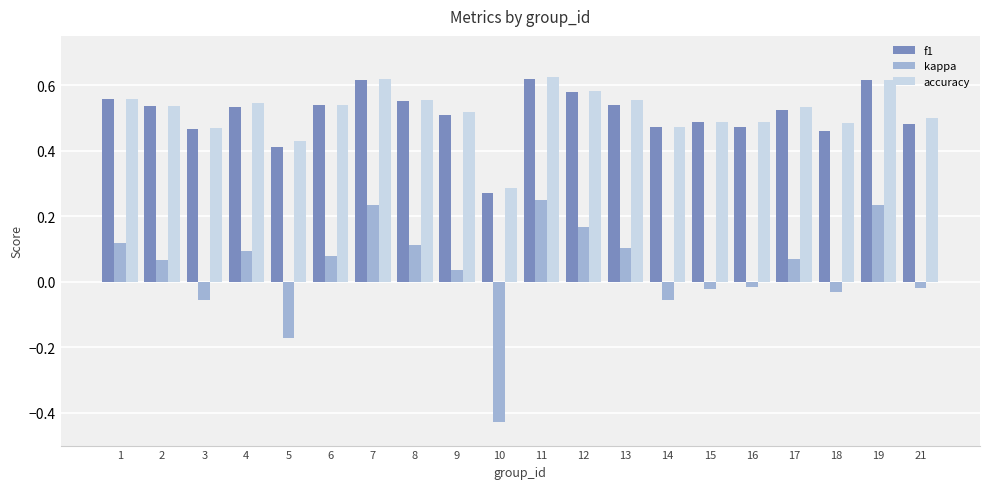

Which series has the largest range (max minus min)?

kappa